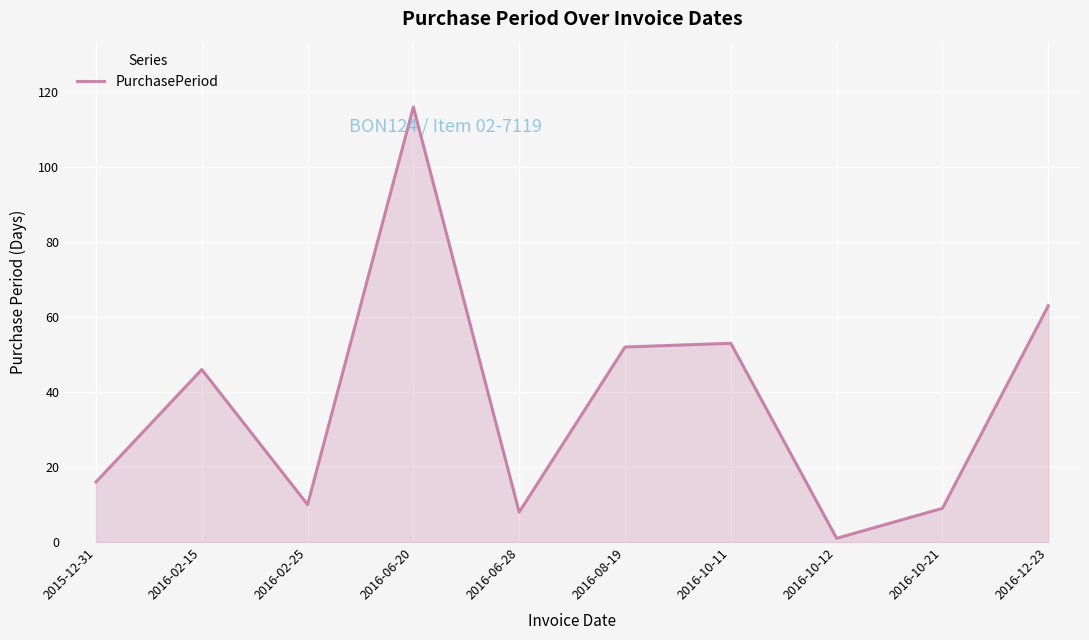

Which has a higher value, 2016-10-11 or 2015-12-31?

2016-10-11